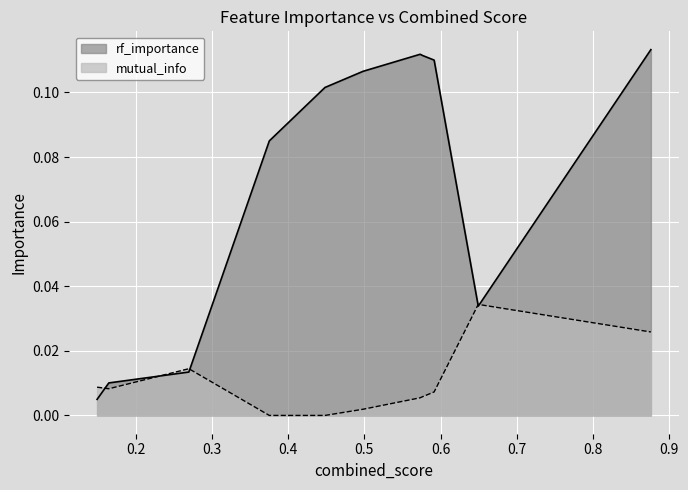

How many lines are shown in the chart?

2